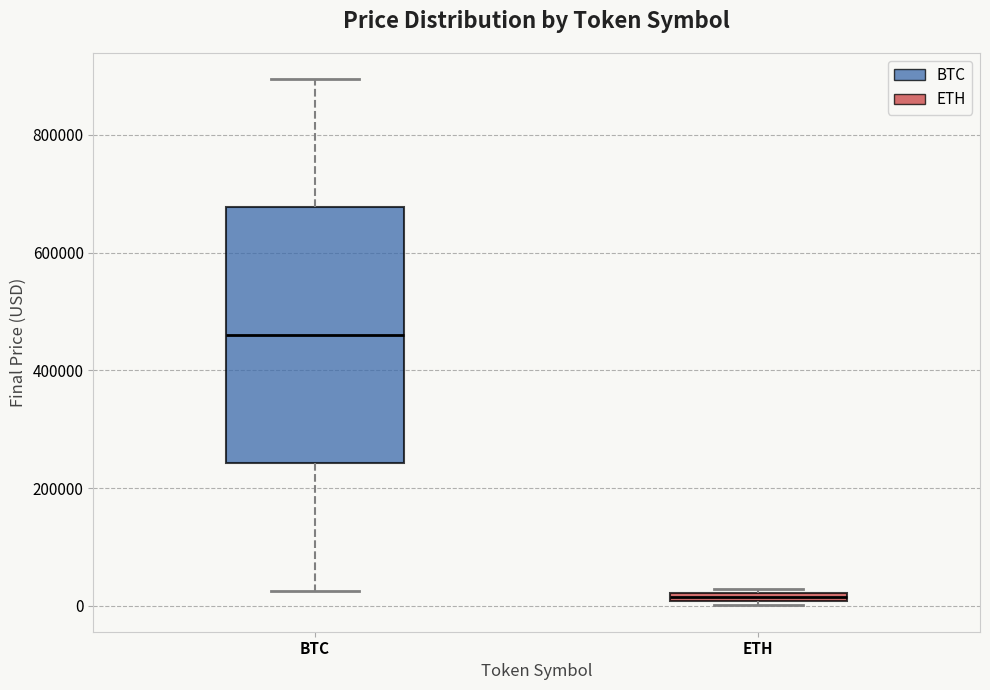

Comparing the boxes themselves (not the whiskers), which one is the tallest?

BTC